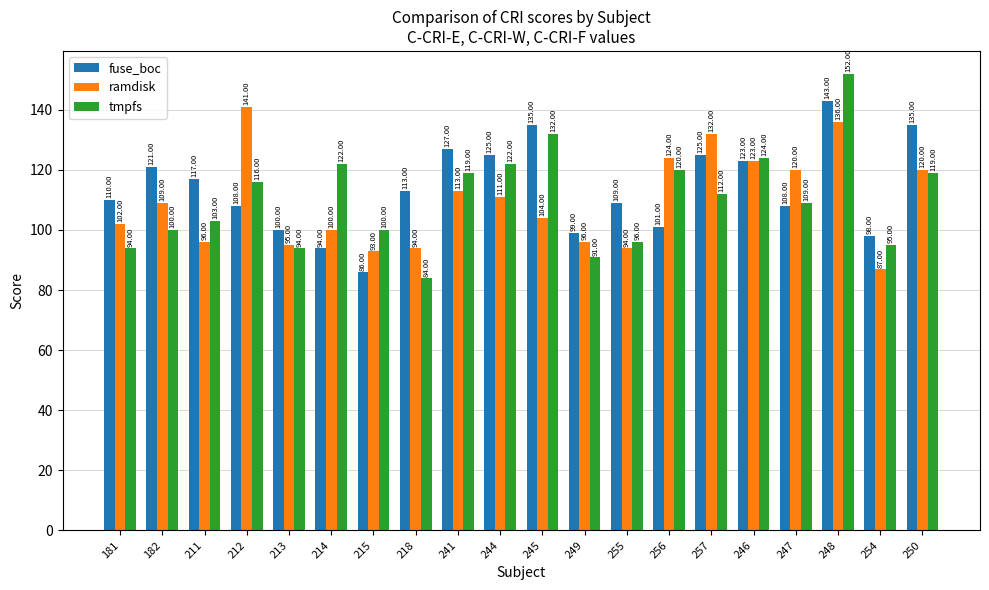

List the series in order of their peak value, highest first.

tmpfs, fuse_boc, ramdisk